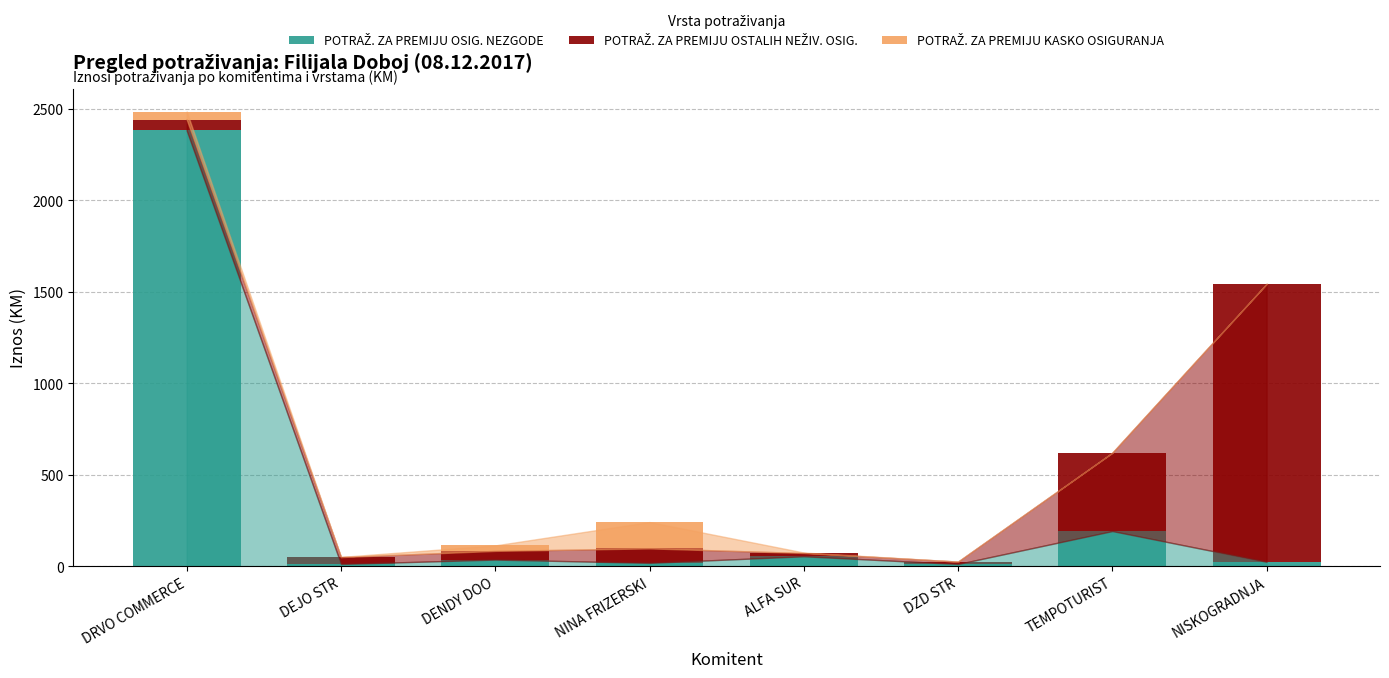

At which category is the sum across all series the highest?

DRVO COMMERCE